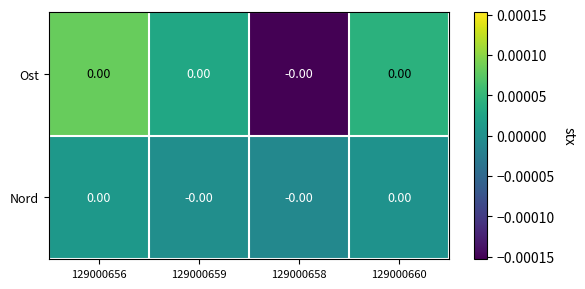

Which series changed the most between 129000659 and 129000658?

Ost